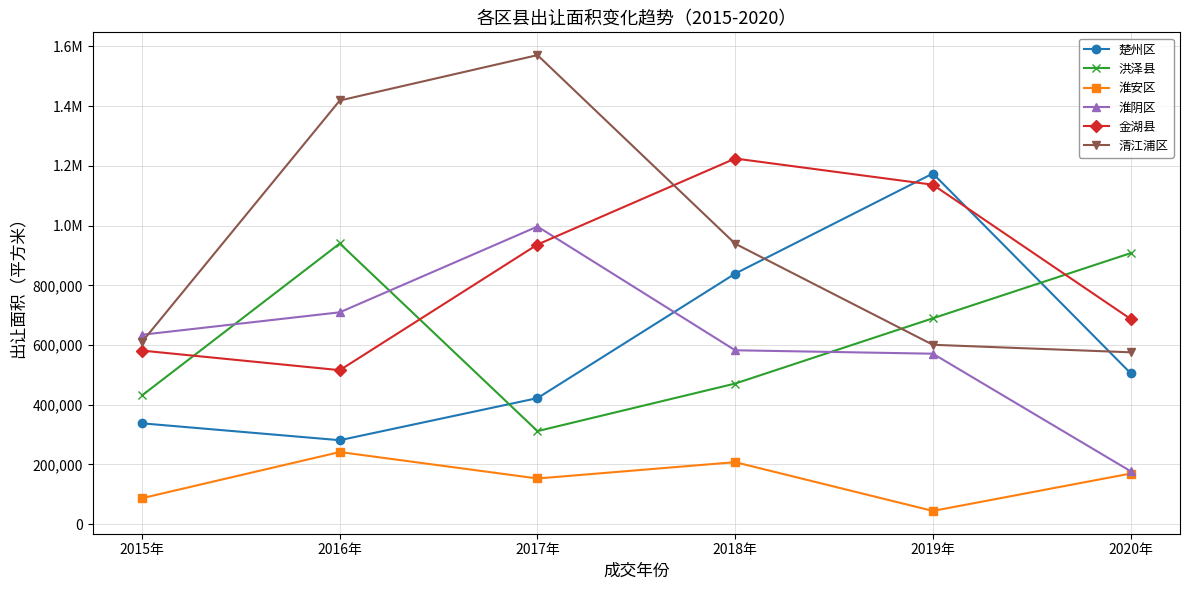

Does the chart have visible grid lines?

Yes